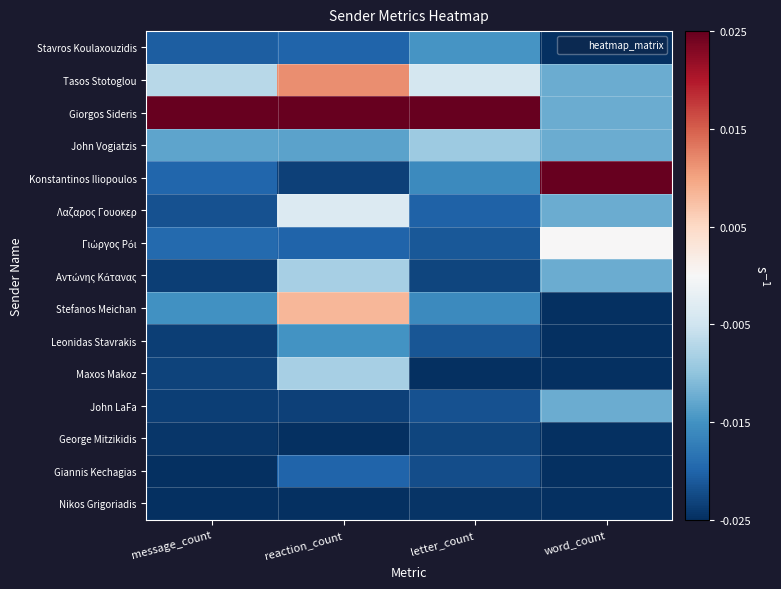

Between word_count and reaction_count, which is larger?

reaction_count